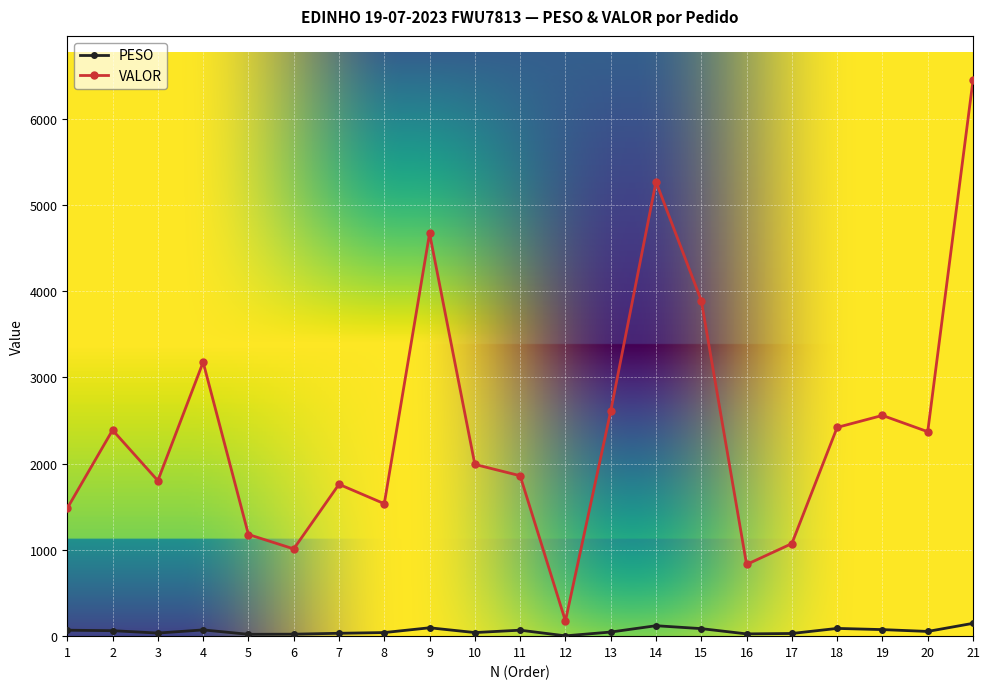

Is the value of PESO at 16 greater than the value of VALOR at 6?

No